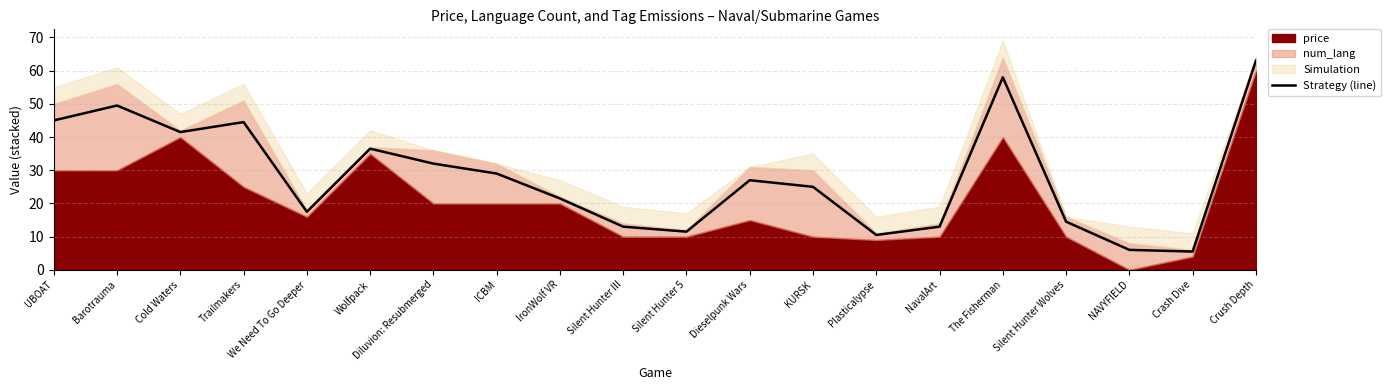

Rank the categories by value from lowest to highest.

Crash Dive, NAVYFIELD, Plasticalypse, Silent Hunter 5, Silent Hunter III, NavalArt, Silent Hunter Wolves, We Need To Go Deeper, IronWolf VR, KURSK, Dieselpunk Wars, ICBM, Diluvion: Resubmerged, Wolfpack, Cold Waters, Trailmakers, UBOAT, Barotrauma, The Fisherman, Crush Depth